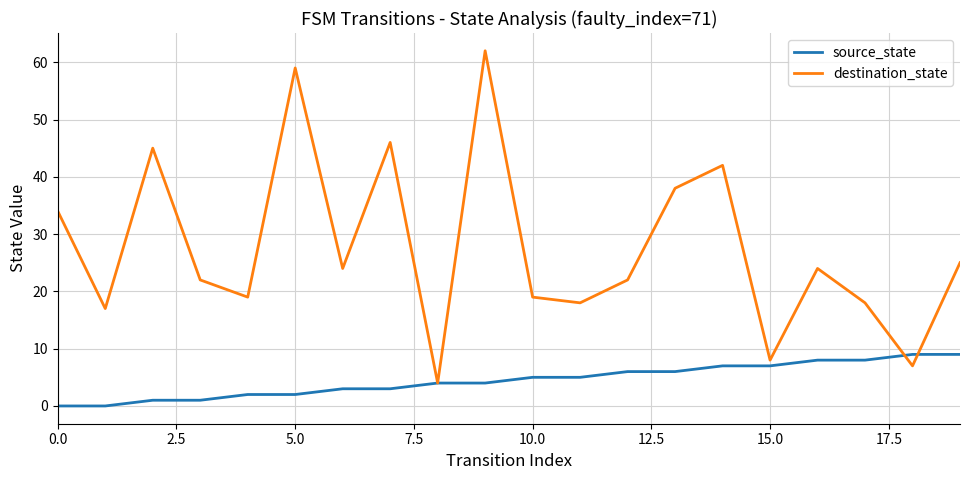

Which series has the largest total across all categories?

destination_state